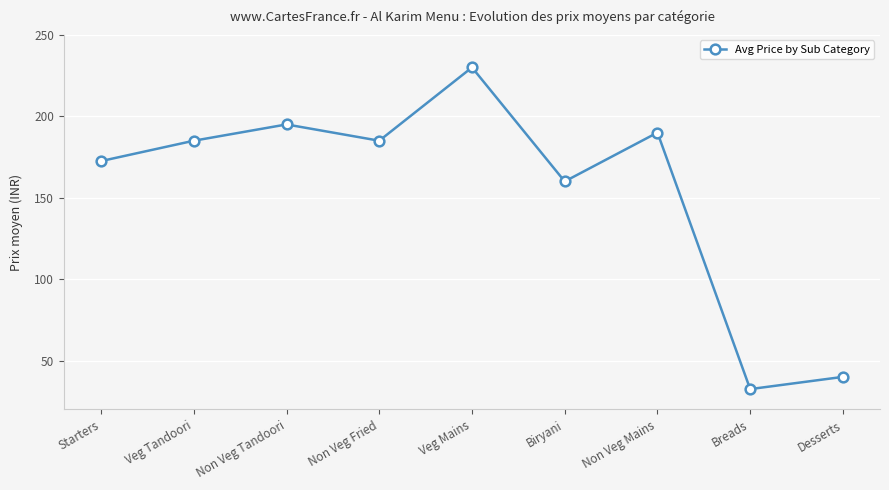

How many interior local valleys (lower than both neighbors) does the data have?

3